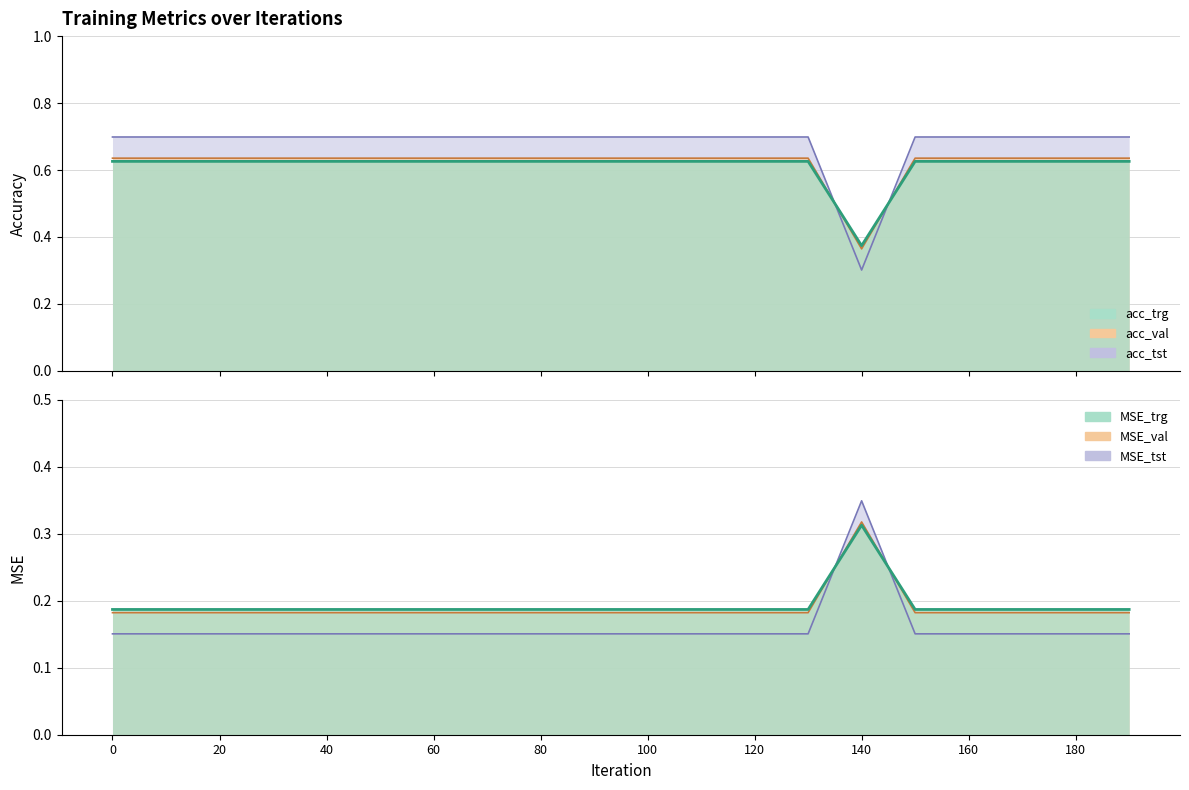

At how many categories does at least one series exceed 0?

20